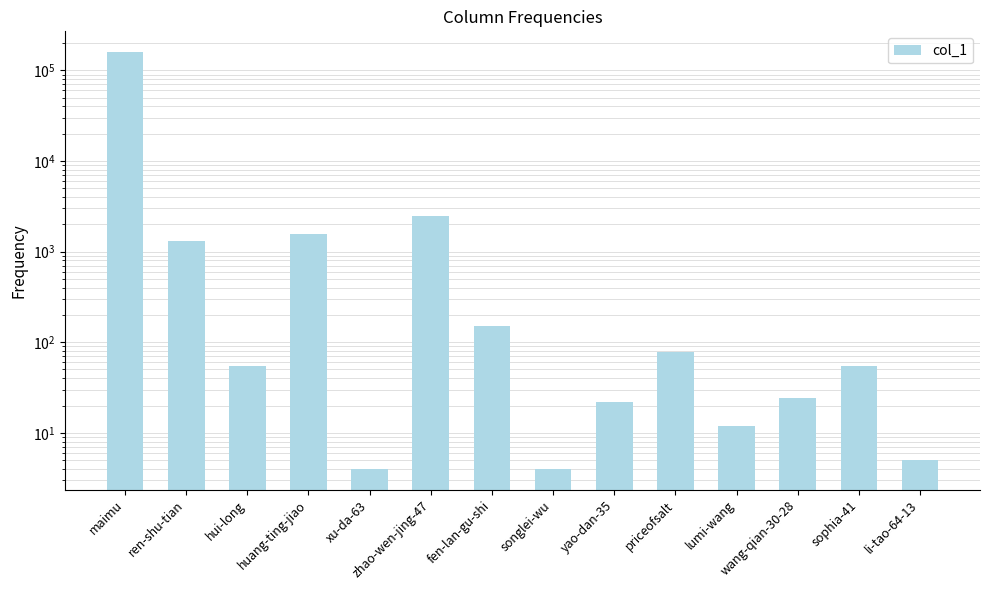

How many categories are shown in the chart?

14